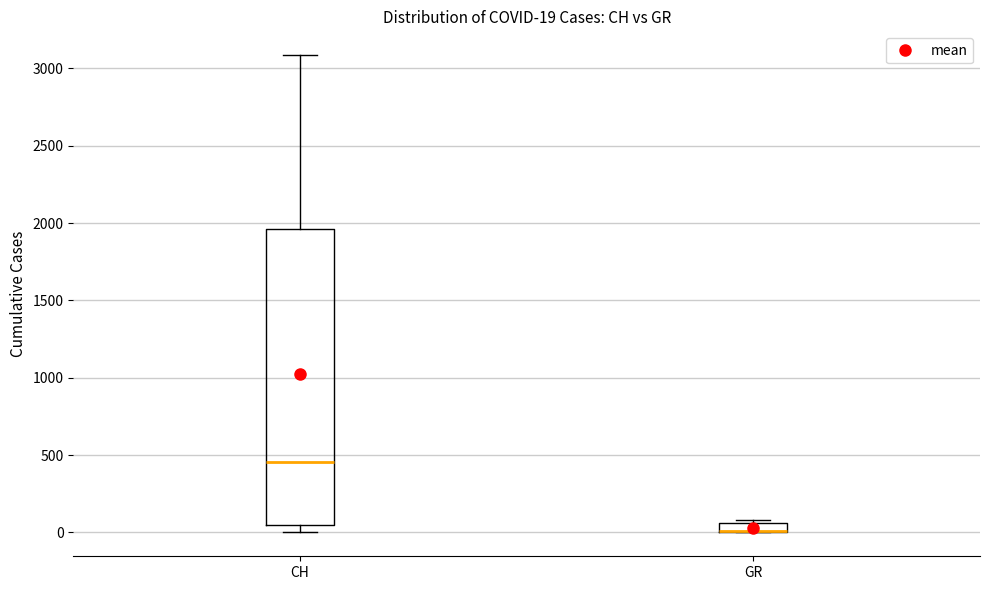

Comparing the boxes themselves (not the whiskers), which one is the tallest?

CH